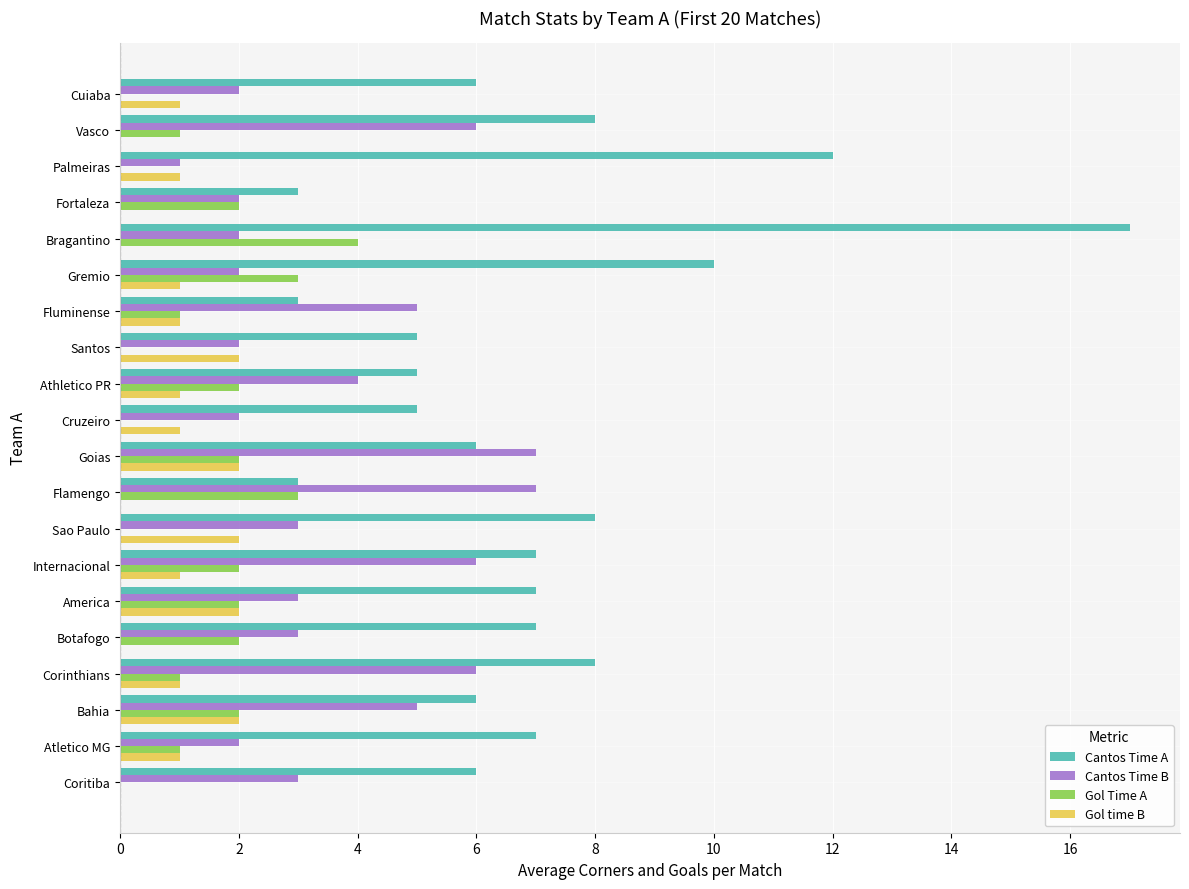

What is the sum of the Cantos Time A values at Cruzeiro and Santos?

10